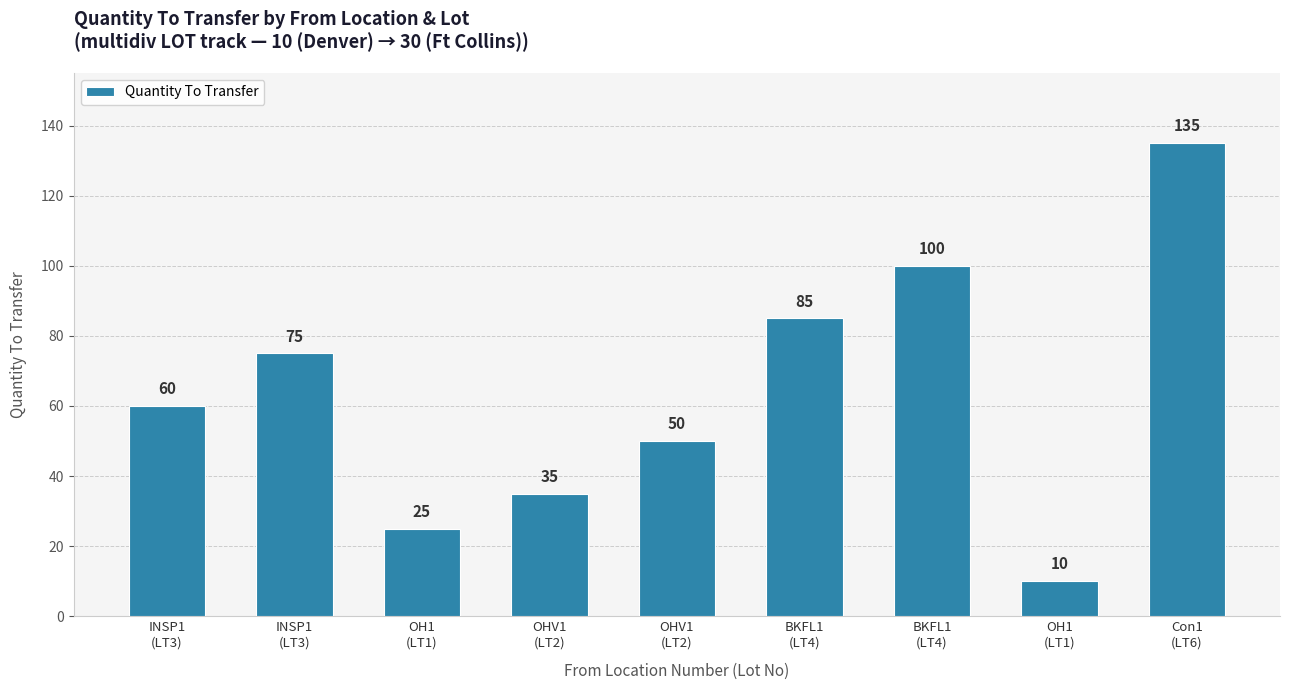

How many bars are there in total?

9